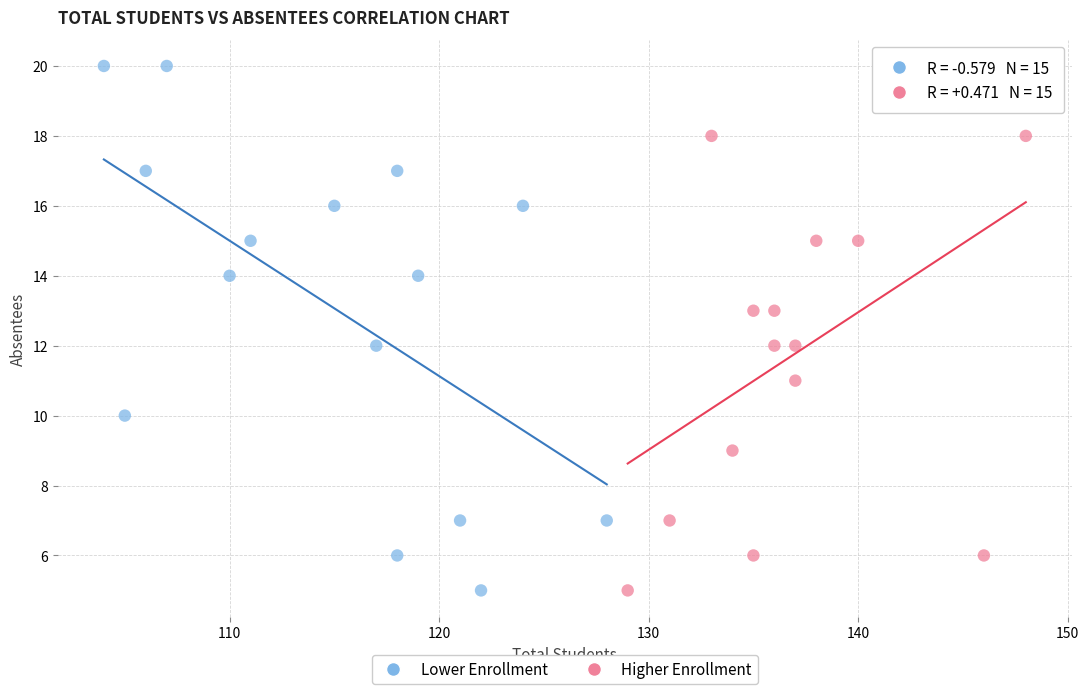

Which series reaches the maximum Y coordinate?

Lower Enrollment